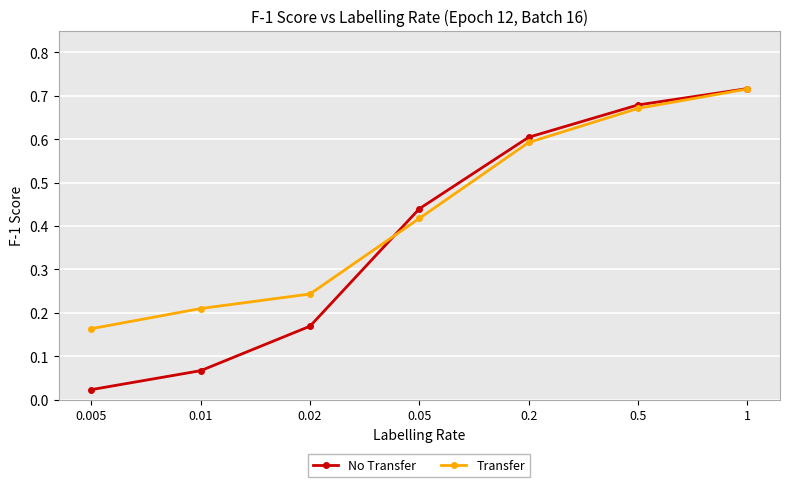

What is the value of the Transfer point at the 5th from the left?

0.6